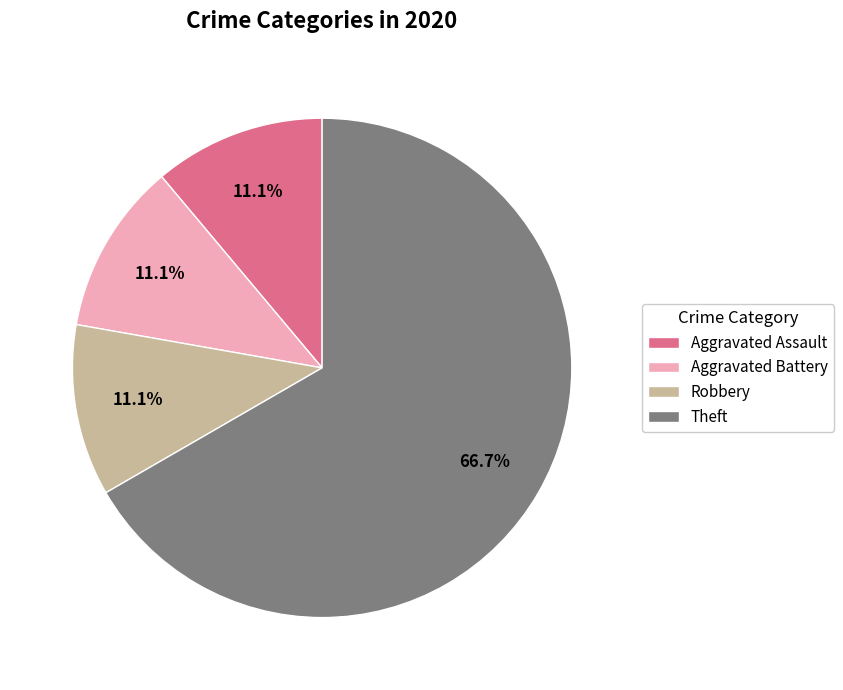

Which category has the biggest portion of the pie?

Theft